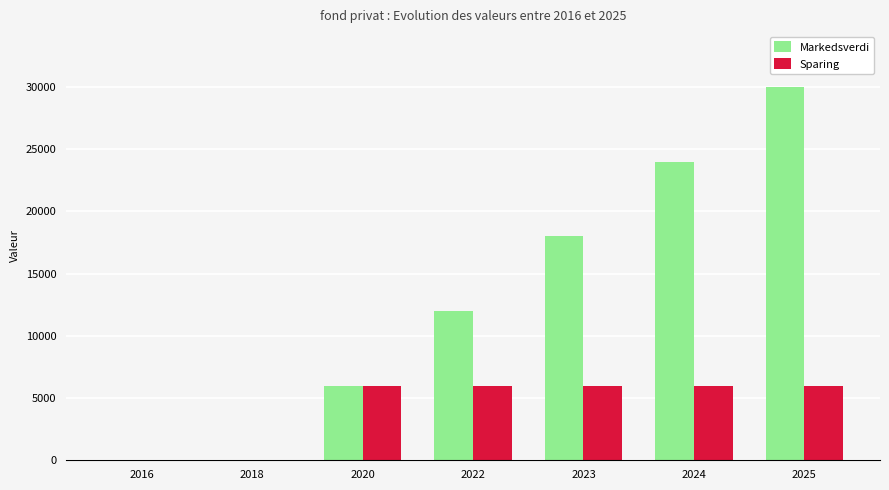

Between 2020 and 2023, which series saw the biggest shift?

Markedsverdi